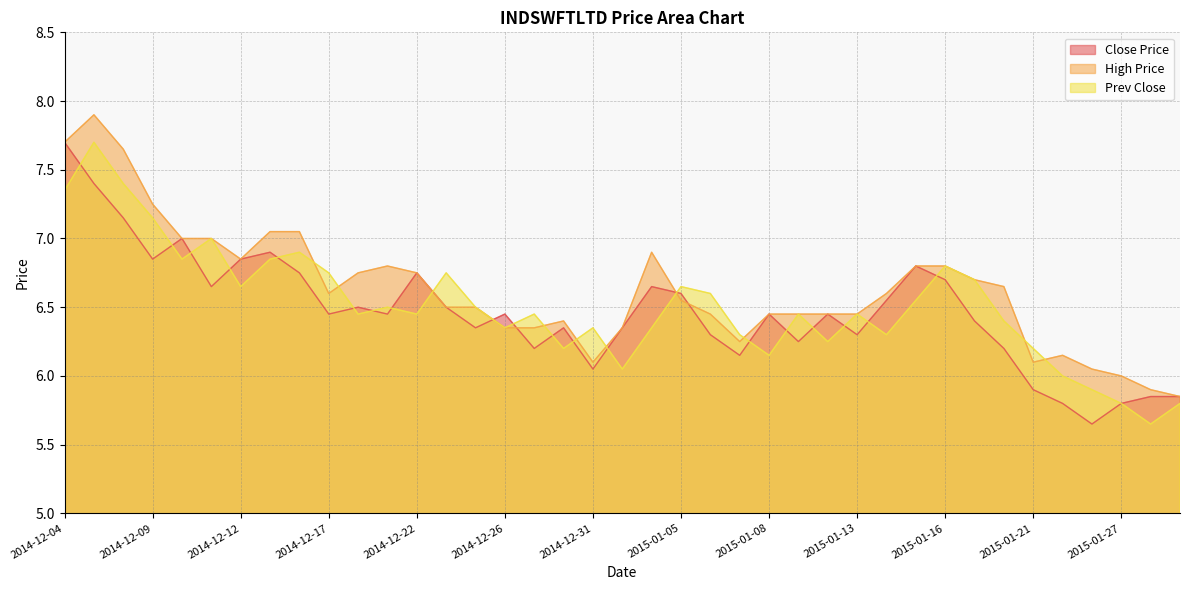

At how many categories does at least one series exceed 5?

39